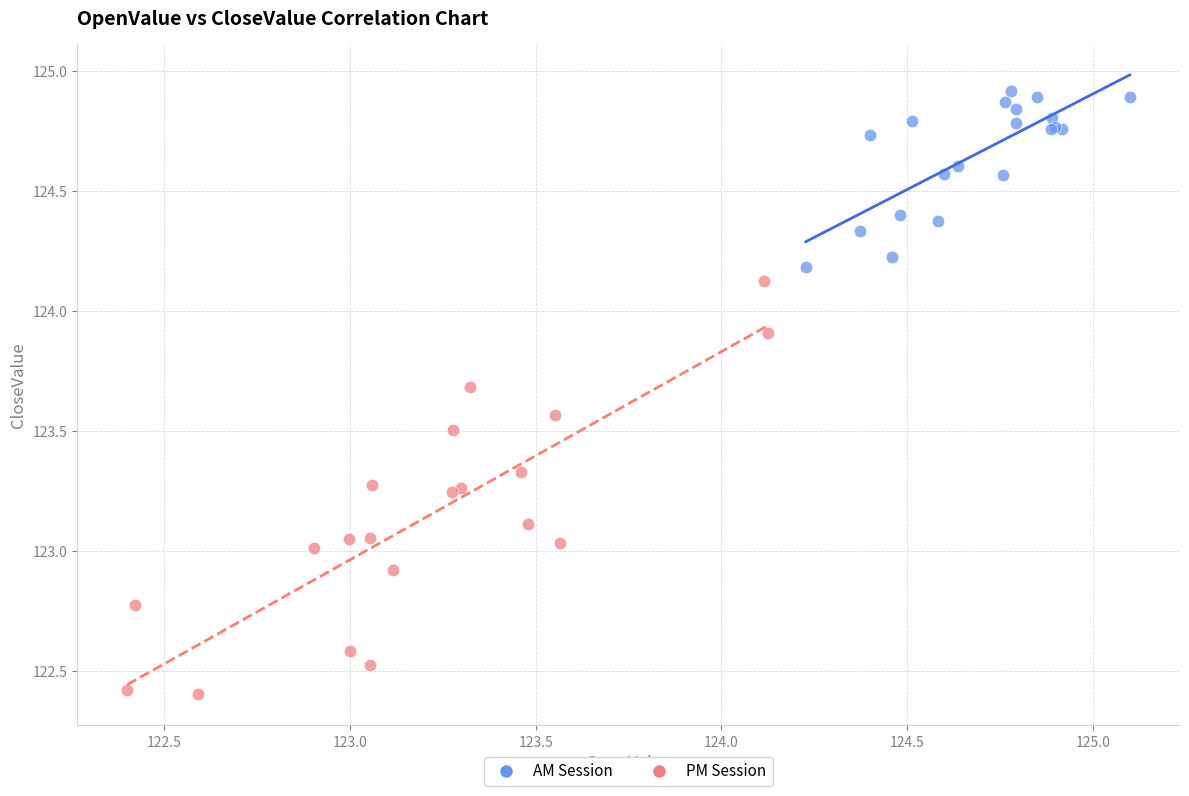

What are all the series names shown in the legend?

AM Session, PM Session